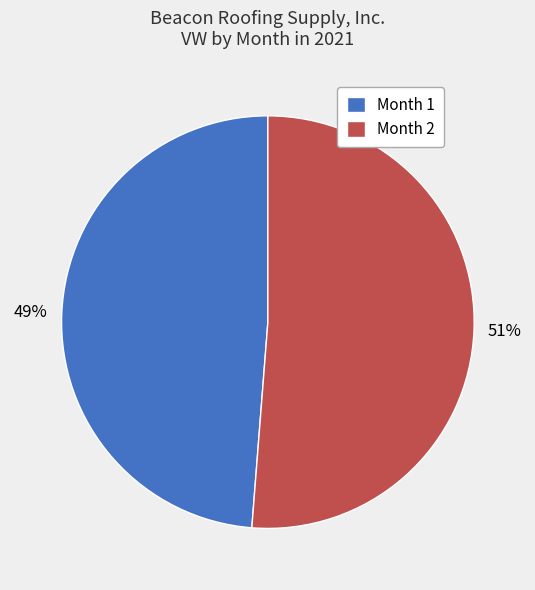

Count the number of slices in the pie.

2